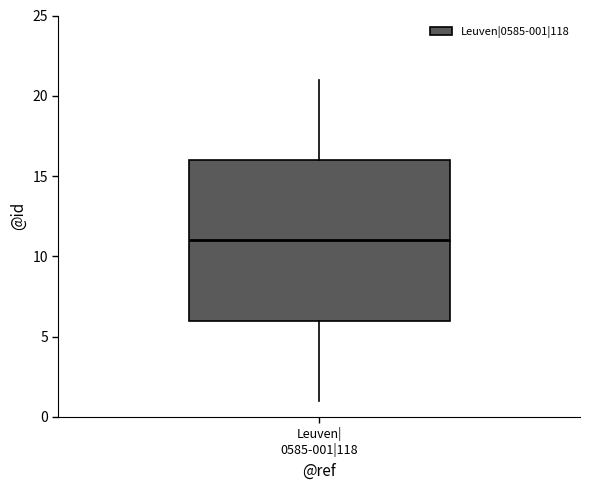

Where does the median line of the box for Leuven| 0585-001|118 sit on the y-axis? The values are not printed on the chart, so give them approximately, as read against the axis.

11